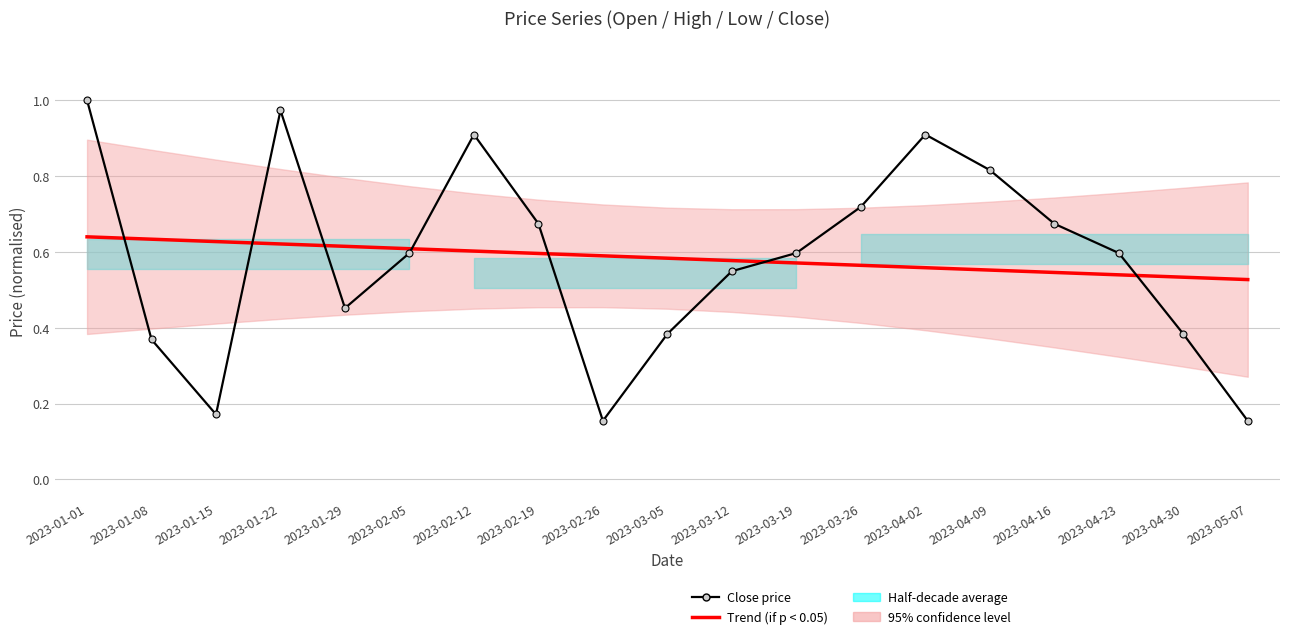

Is this an area chart (filled region under the line)?

No